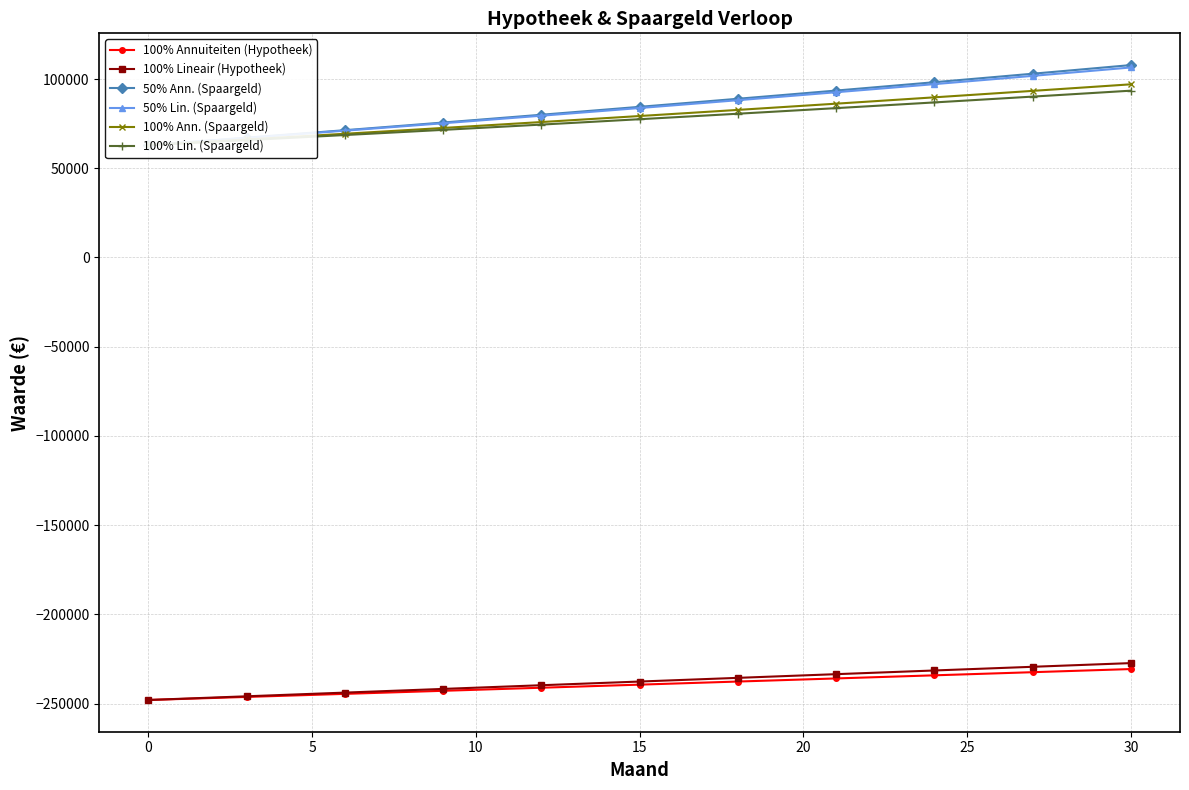

Which series has the largest range (max minus min)?

50% Ann. (Spaargeld)